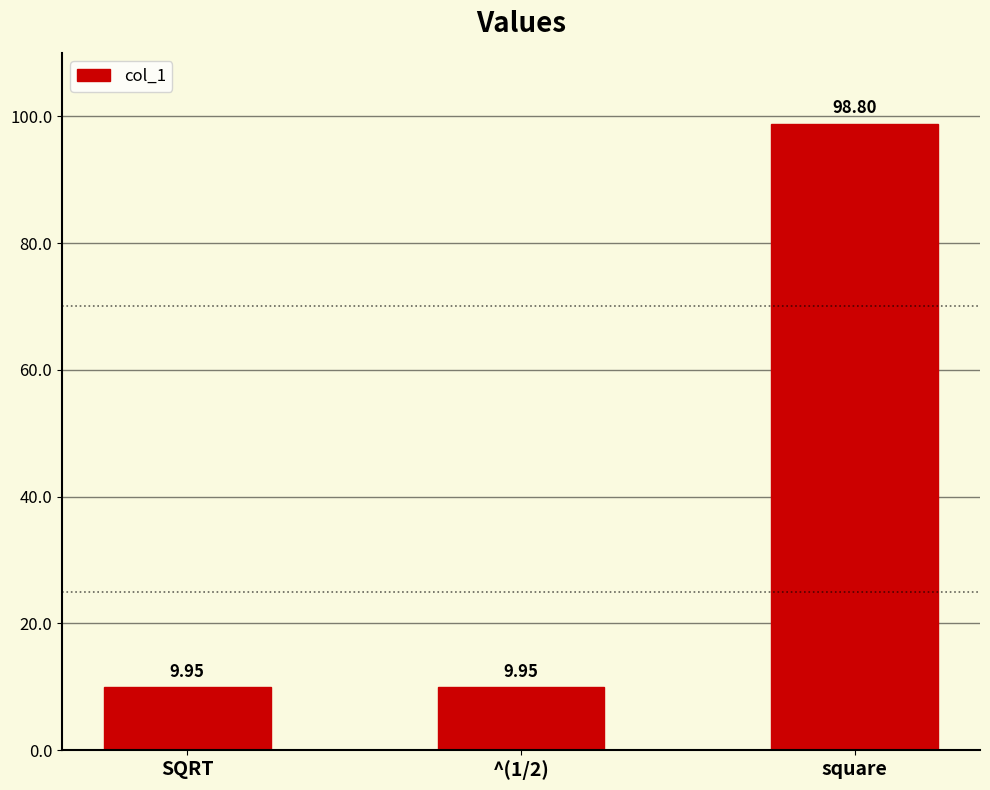

Approximately how many times larger is the value at SQRT compared to ^(1/2)?

1.0